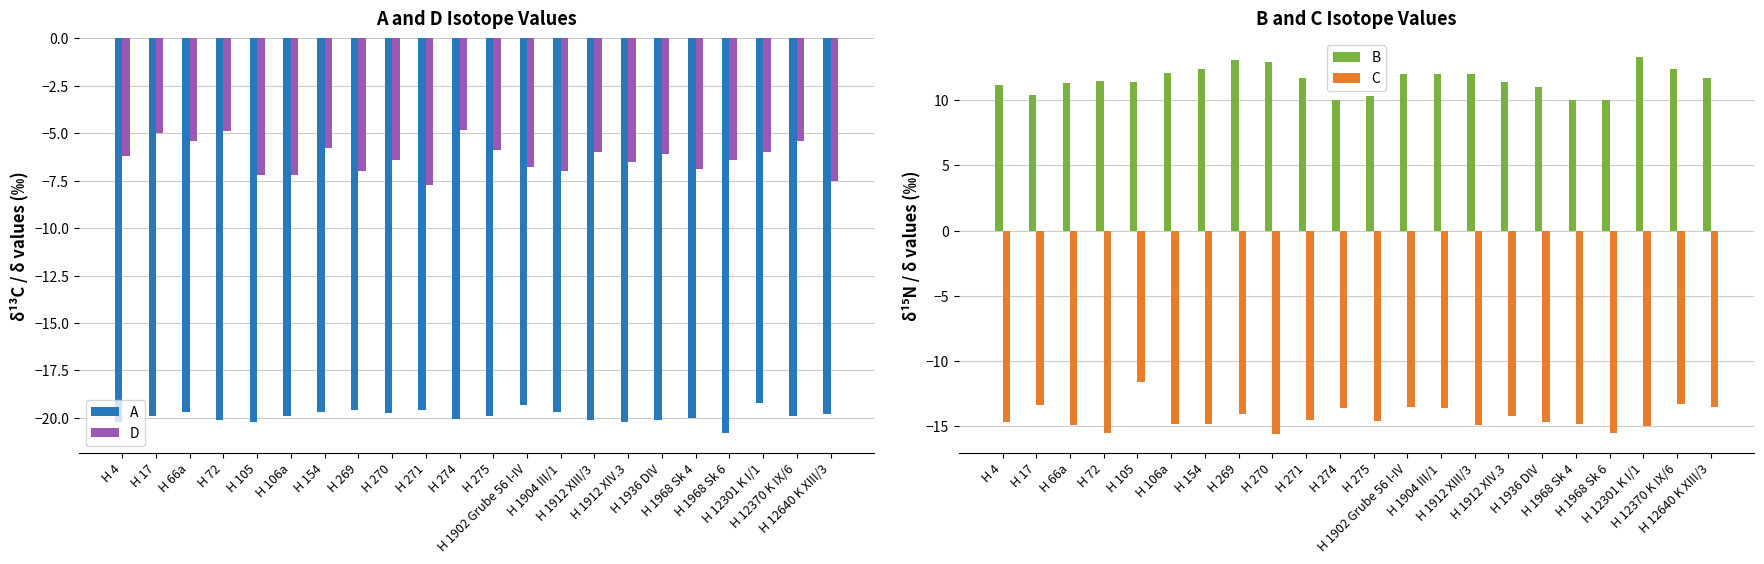

What is the label of the 9th bar from the right?

H 1904 III/1